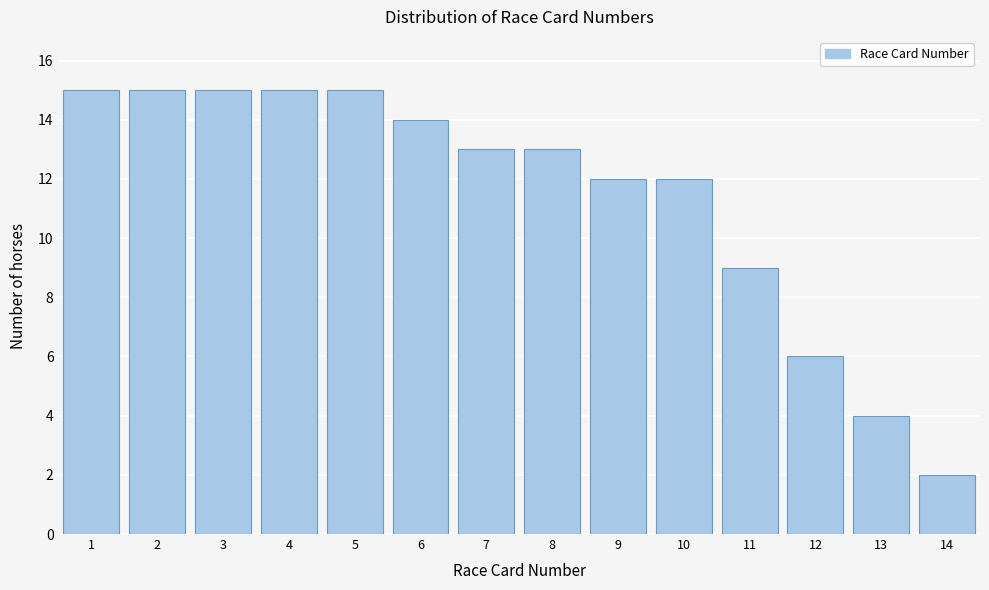

Reading left to right, list all the values displayed in this chart.

15	15	15	15	15	14	13	13	12	12	9	6	4	2